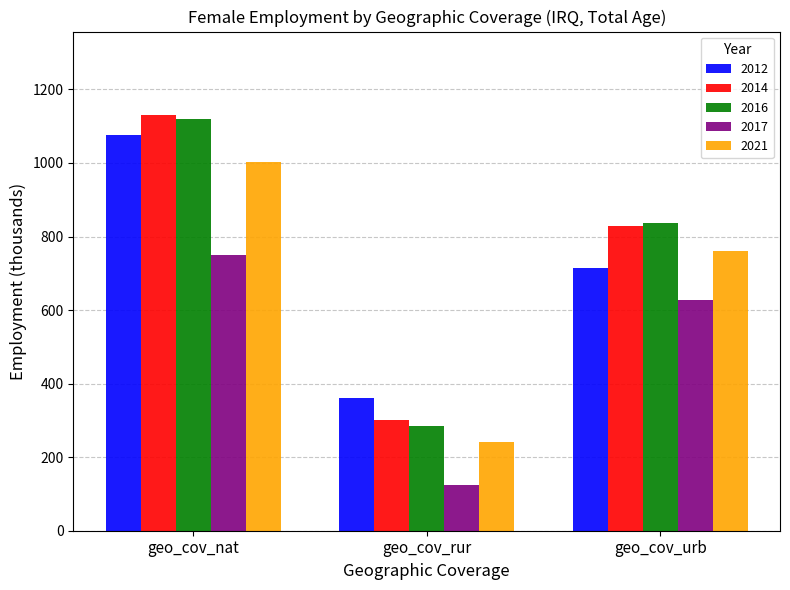

What is the sum of the 2021 values at geo_cov_nat and geo_cov_rur?

1242.4